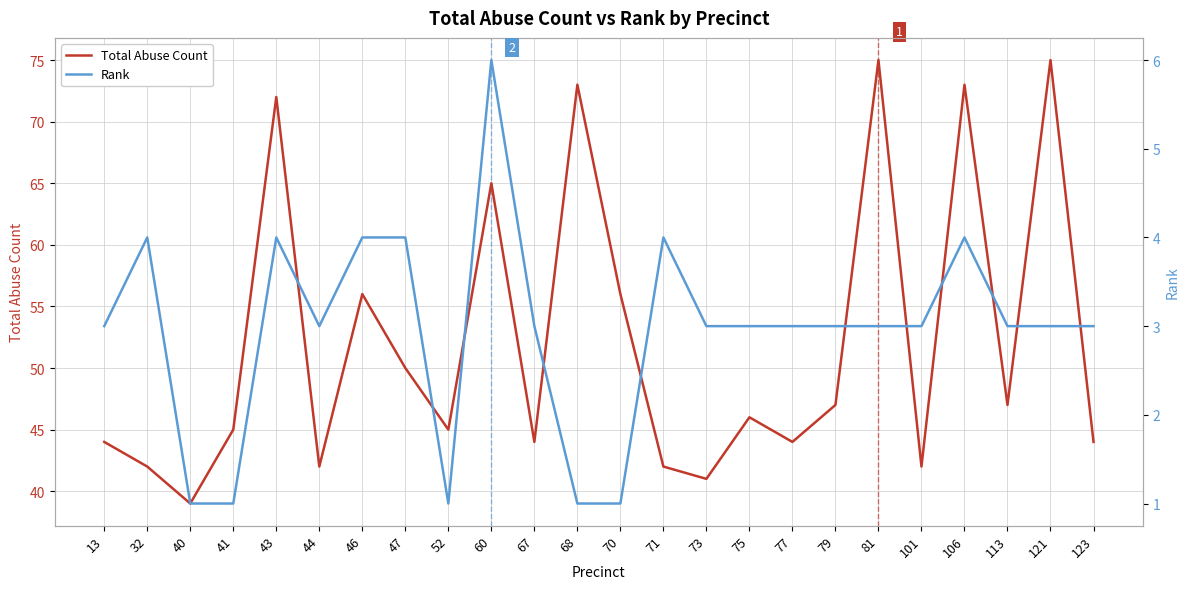

Reading left to right, what are all the values shown in this chart?

Total Abuse Count: 13=44	32=42	40=39	41=45	43=72	44=42	46=56	47=50	52=45	60=65	67=44	68=73	70=56	71=42	73=41	75=46	77=44	79=47	81=75	101=42	106=73	113=47	121=75	123=44
Rank: 13=3	32=4	40=1	41=1	43=4	44=3	46=4	47=4	52=1	60=6	67=3	68=1	70=1	71=4	73=3	75=3	77=3	79=3	81=3	101=3	106=4	113=3	121=3	123=3